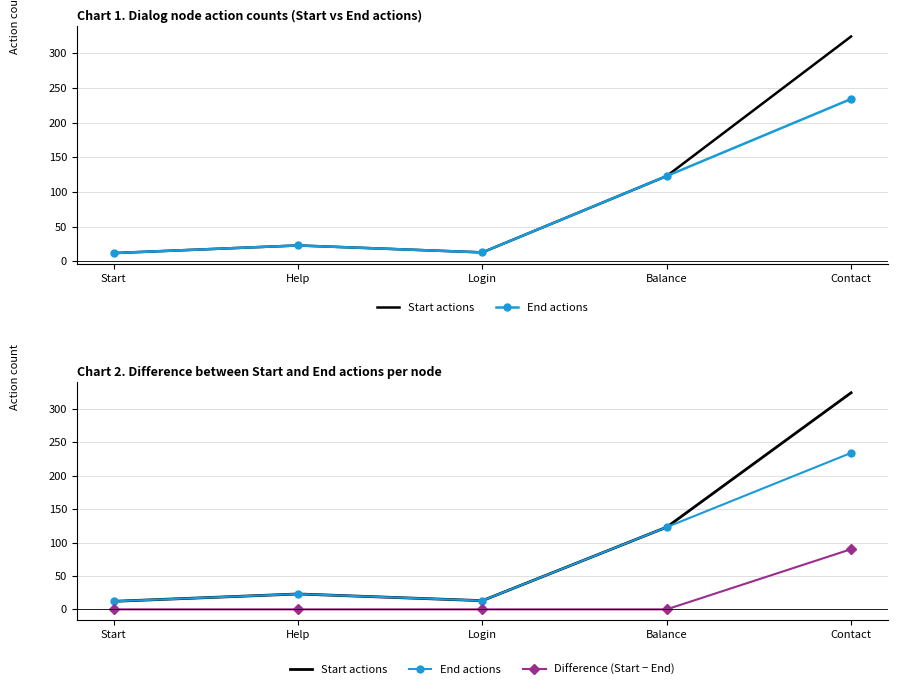

What are all the series names shown in the legend?

Start actions, End actions, Difference (Start − End)